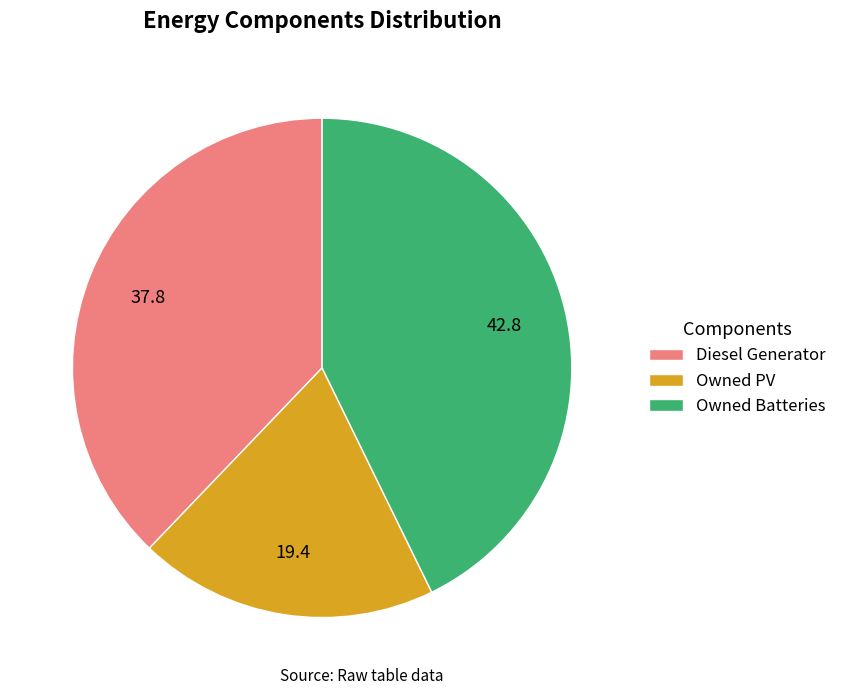

What is the smallest slice in the pie chart?

Owned PV